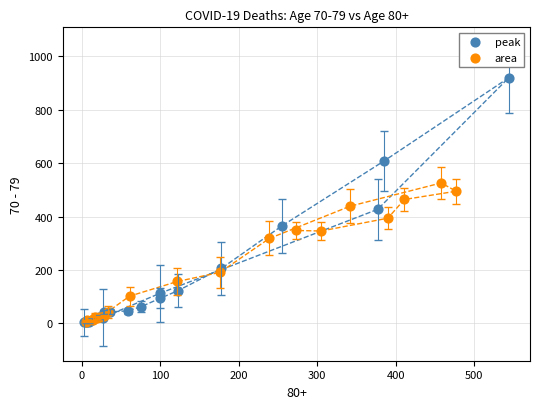

Which series has the widest spread of Y values?

peak